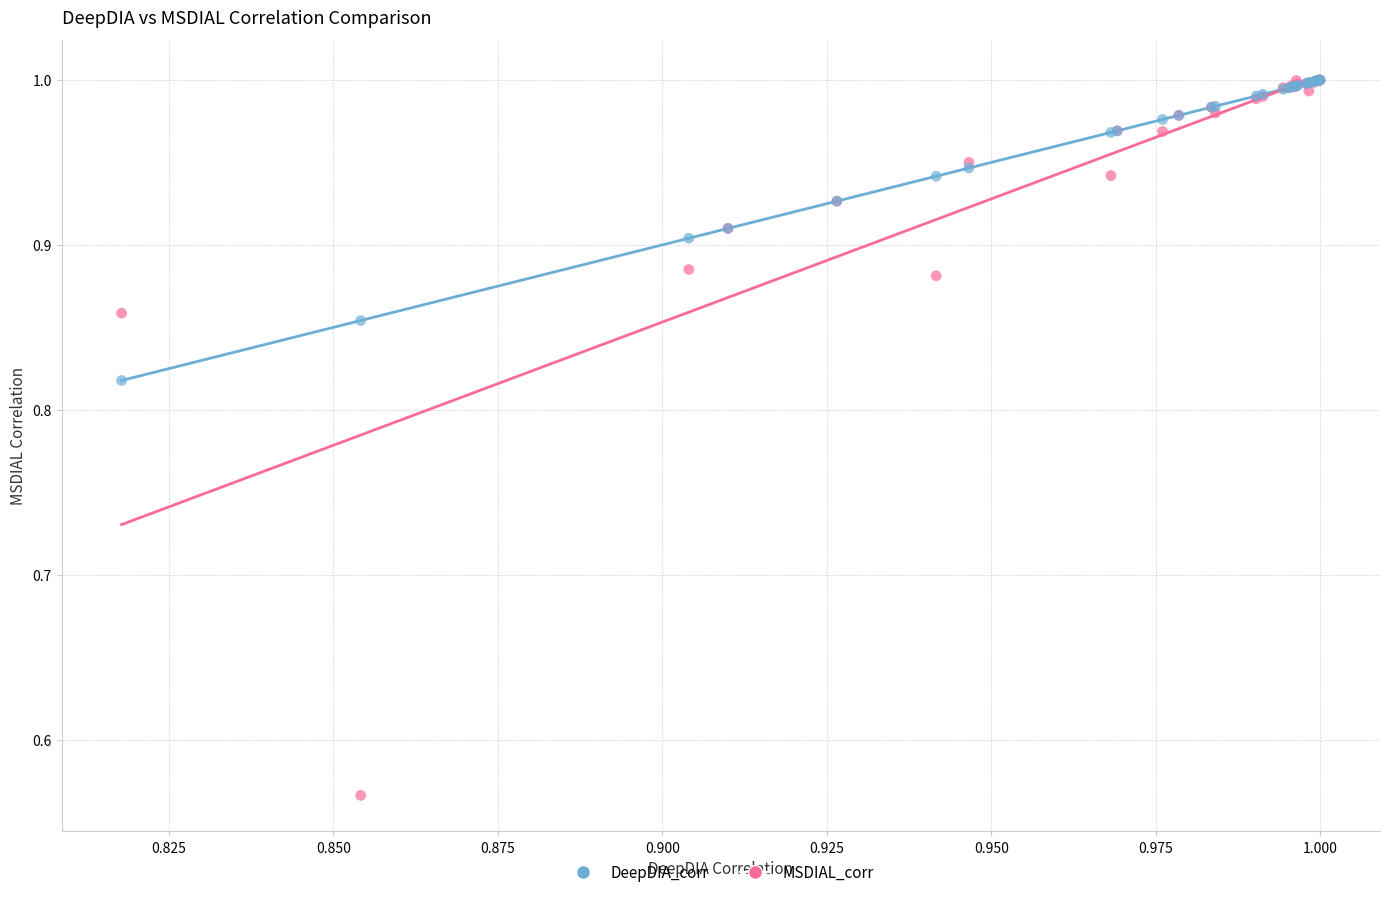

What are all the series names shown in the legend?

DeepDIA_corr, MSDIAL_corr